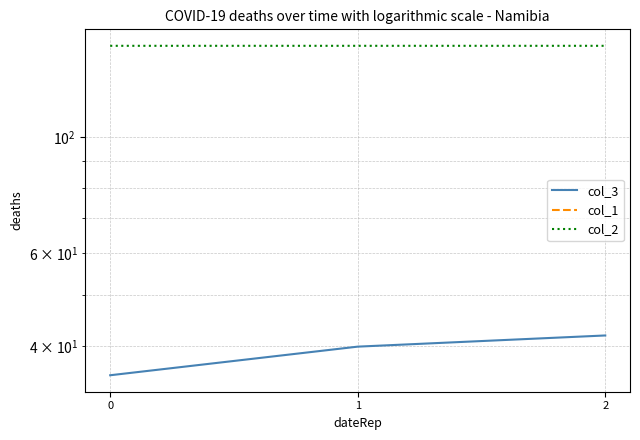

What is the sum of the col_2 values at 0 and 1?

298.3